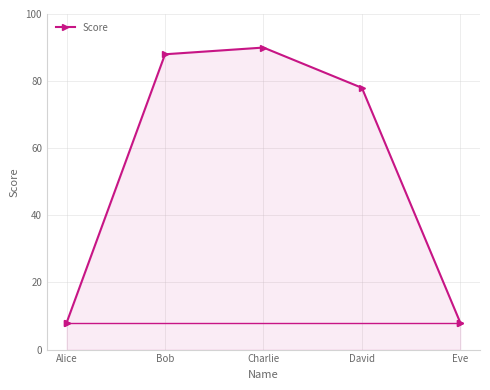

What is the average value?

54